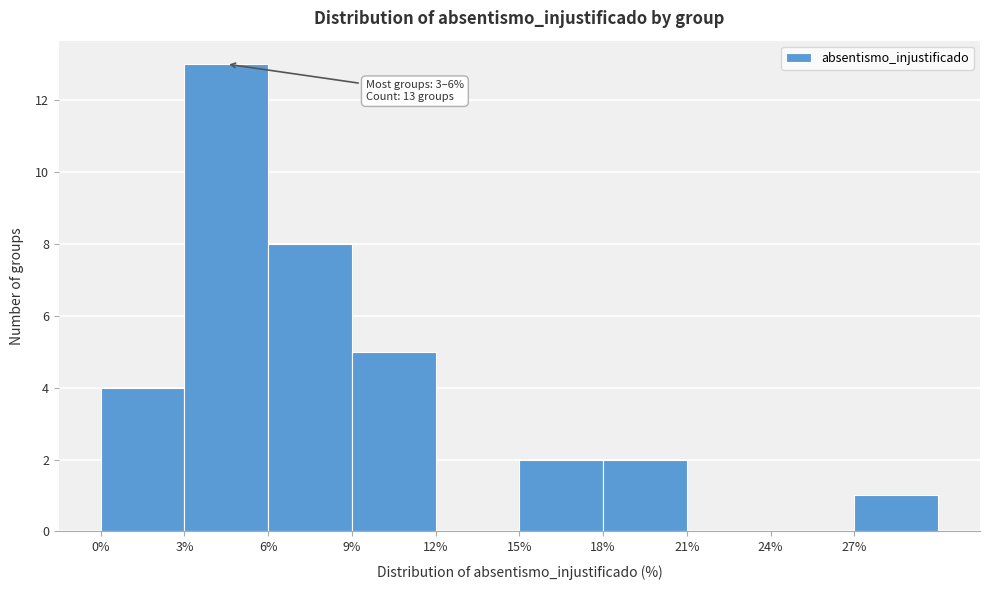

Which range on the x-axis has the tallest bar?

3 to 6